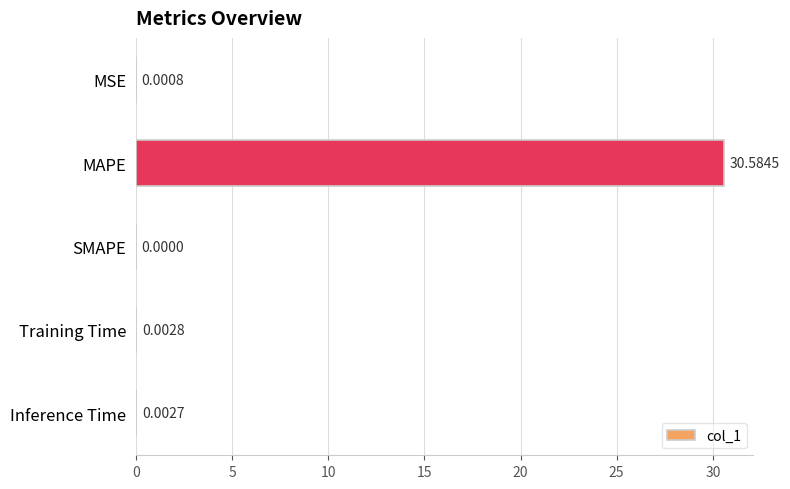

Count the number of values greater than 0.

4